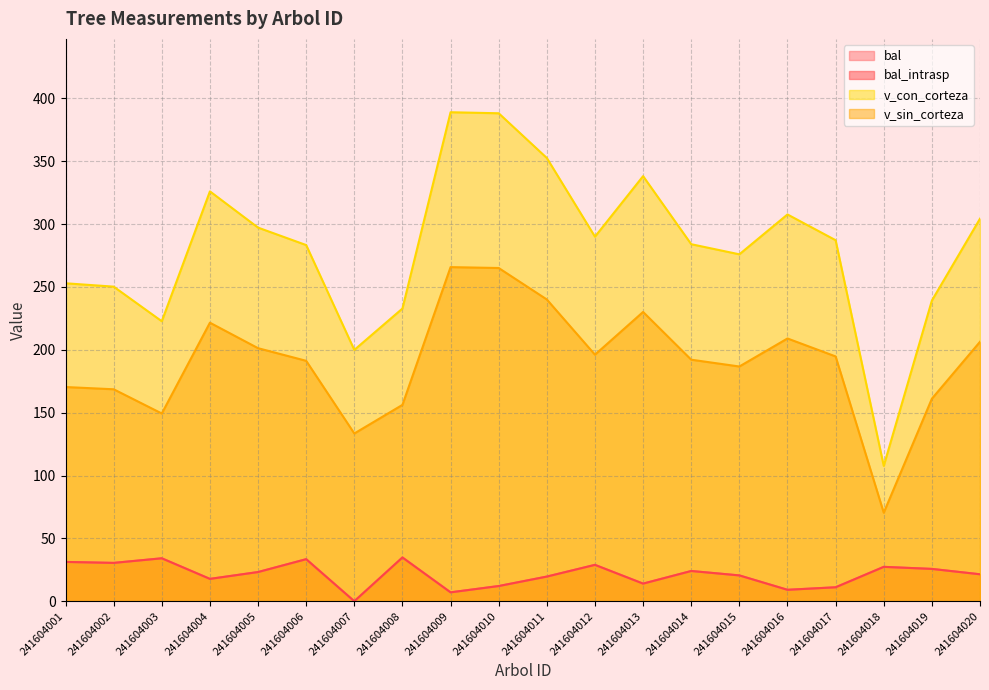

Does the chart have visible grid lines?

Yes